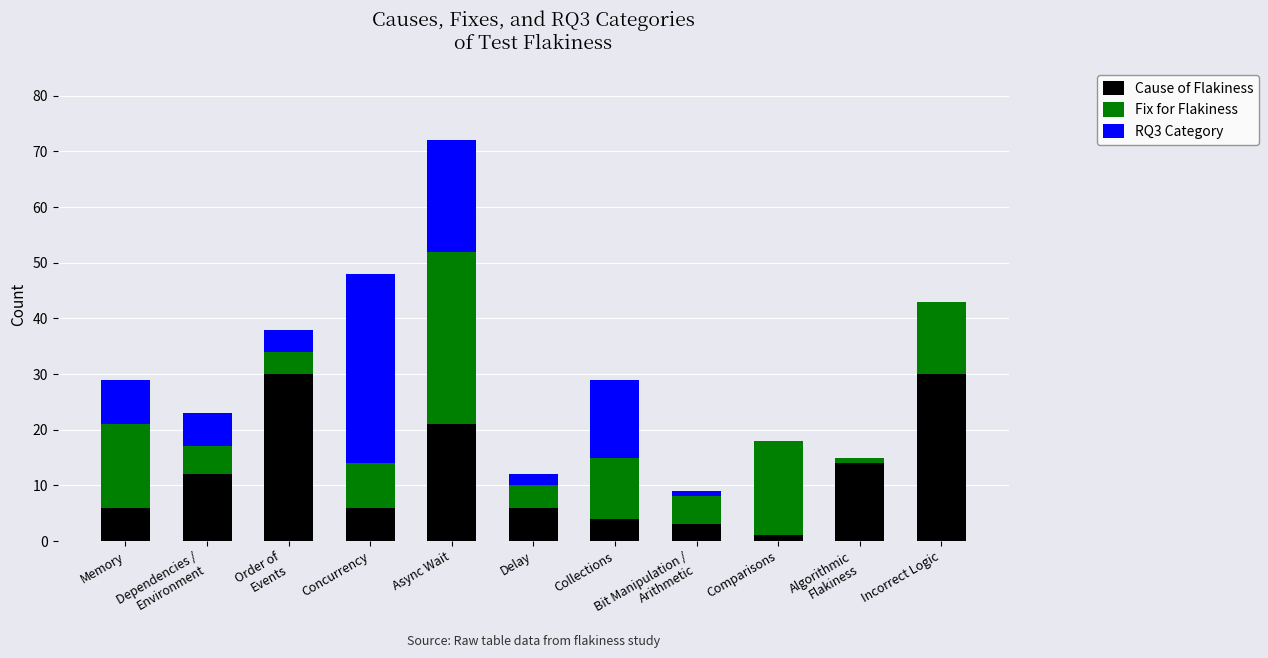

At which category is the sum across all series the highest?

Async Wait